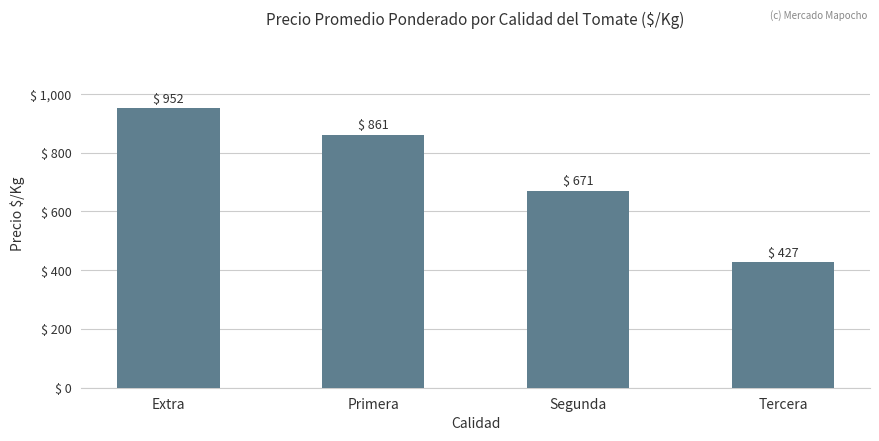

At which label does the data first exceed 861?

Extra